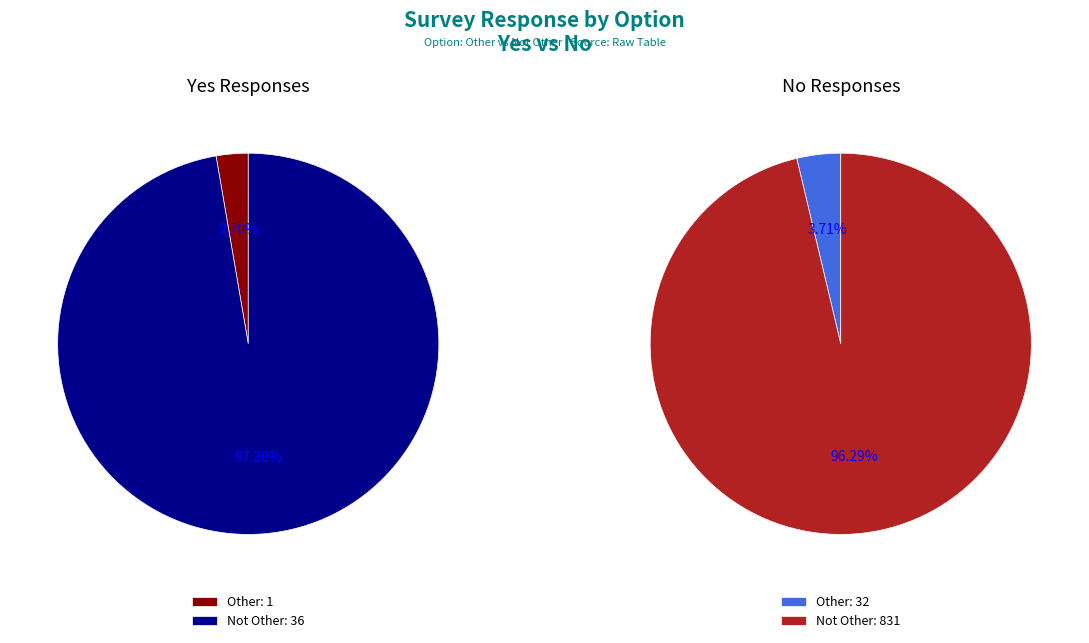

What portion of the pie excludes Not Other?

2.7%